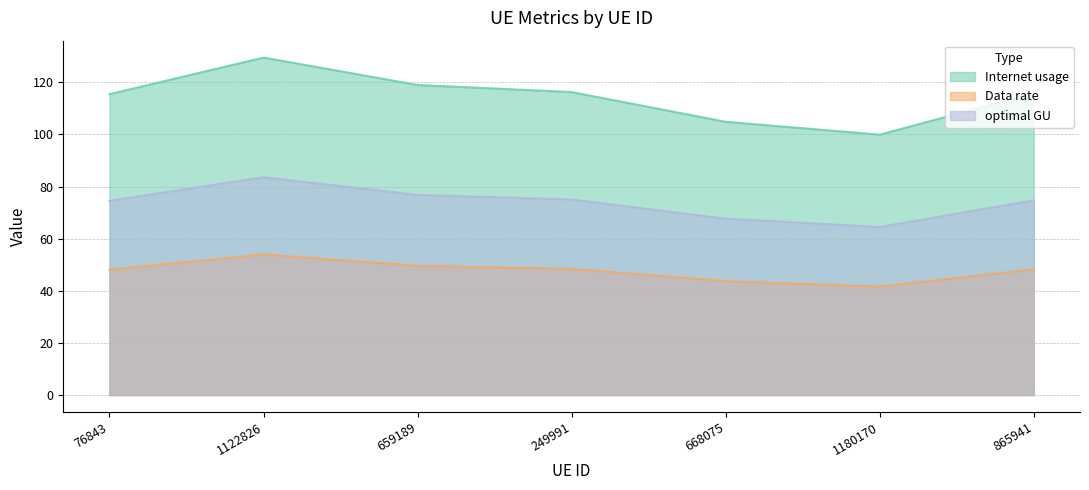

Rank the series at 1180170 from lowest to highest value.

Data rate, optimal GU, Internet usage